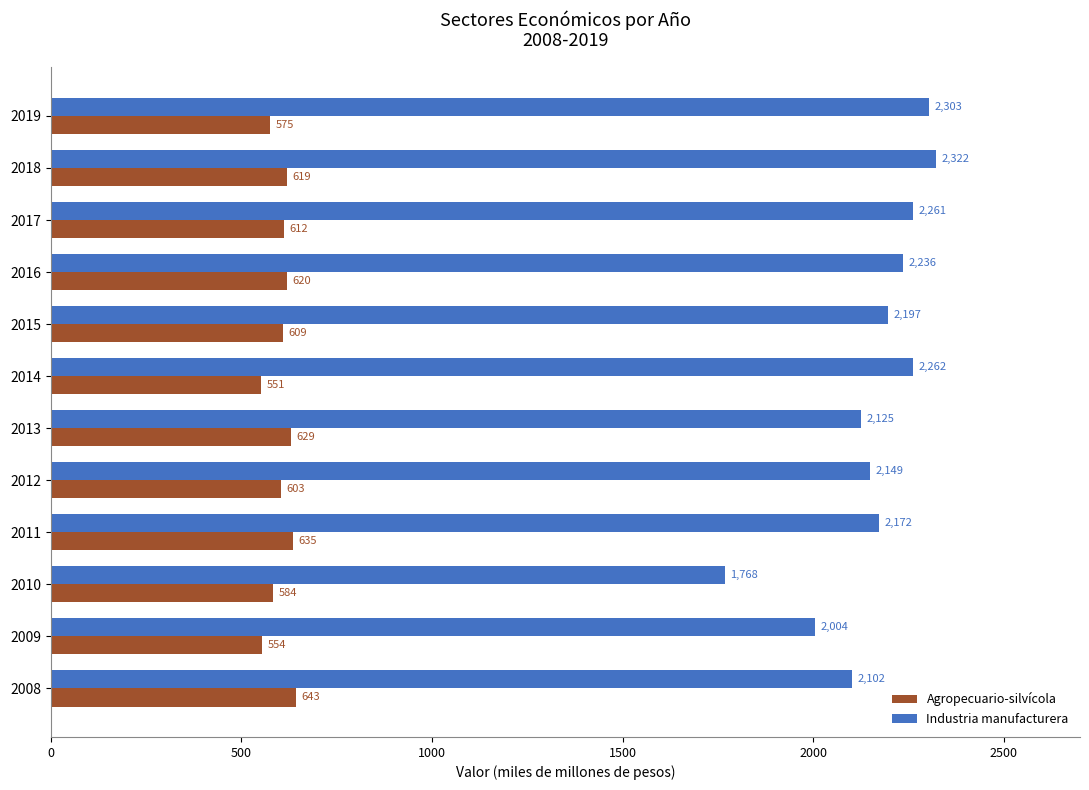

What is the average value of the Agropecuario-silvícola series?

603